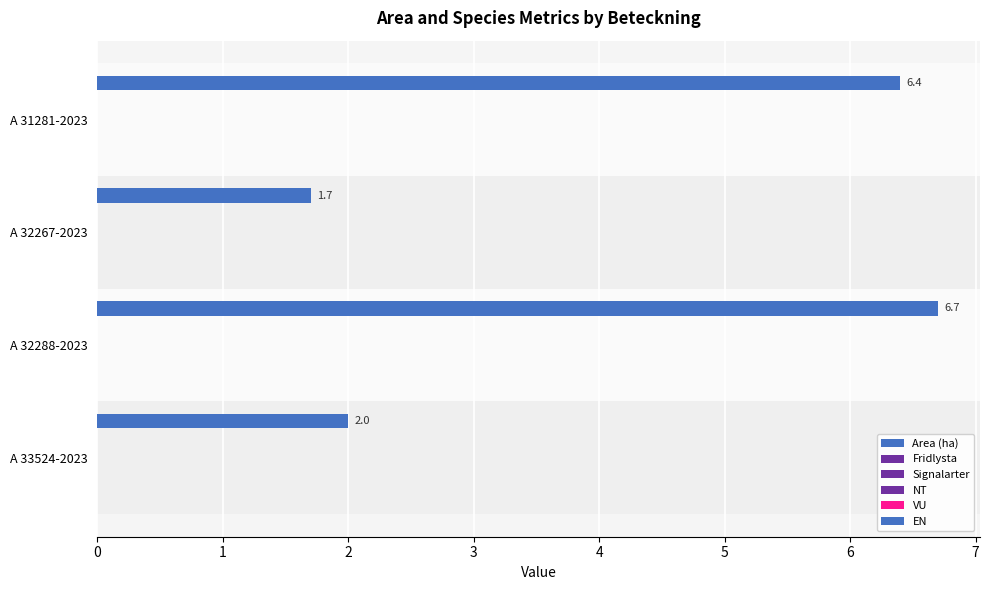

How many bars are there in total?

4